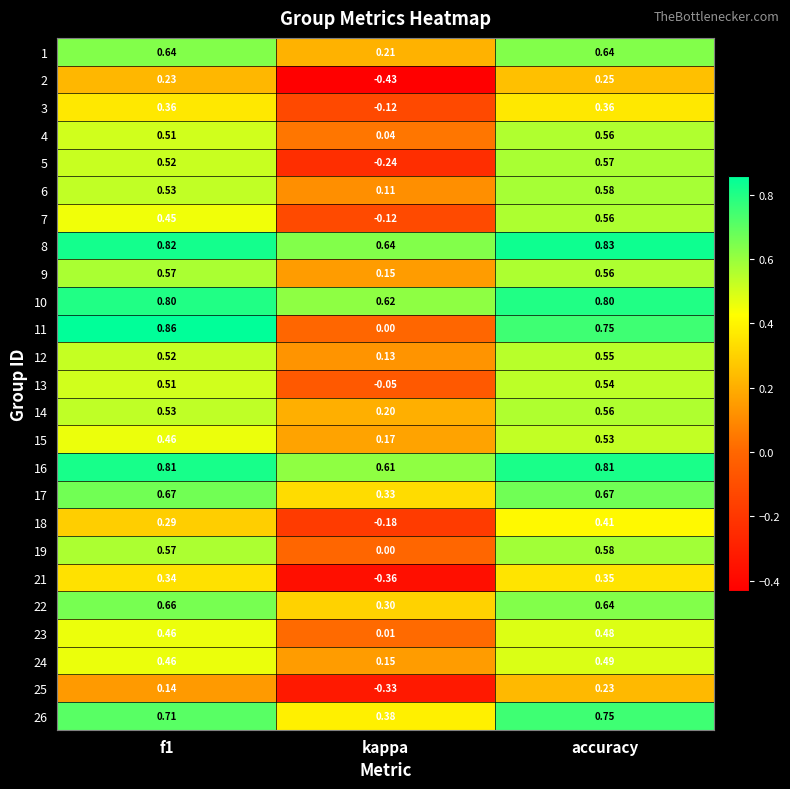

Where is 17 nearest to the value 0?

kappa